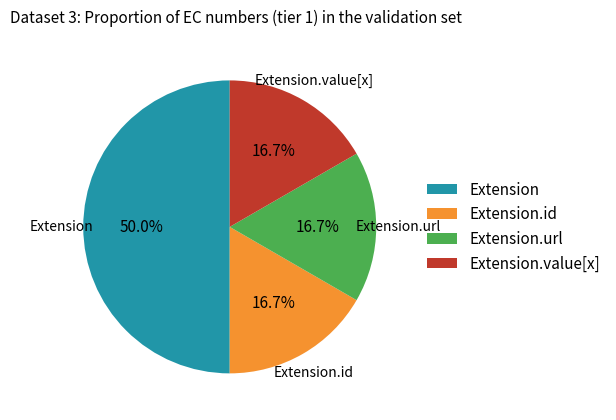

Which slice is the largest?

Extension